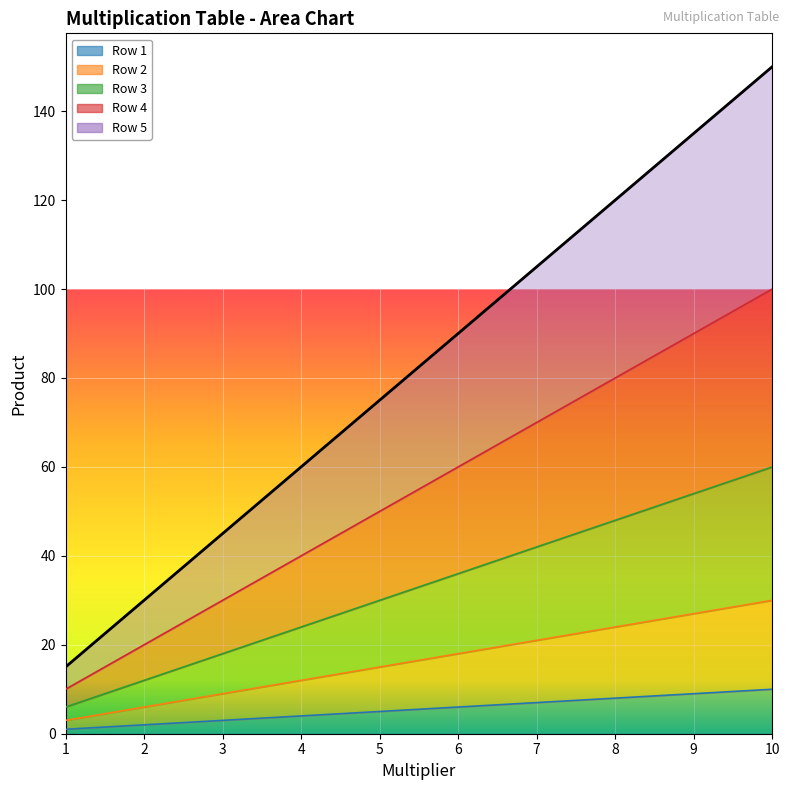

Which has a higher value, 9 or 4?

9